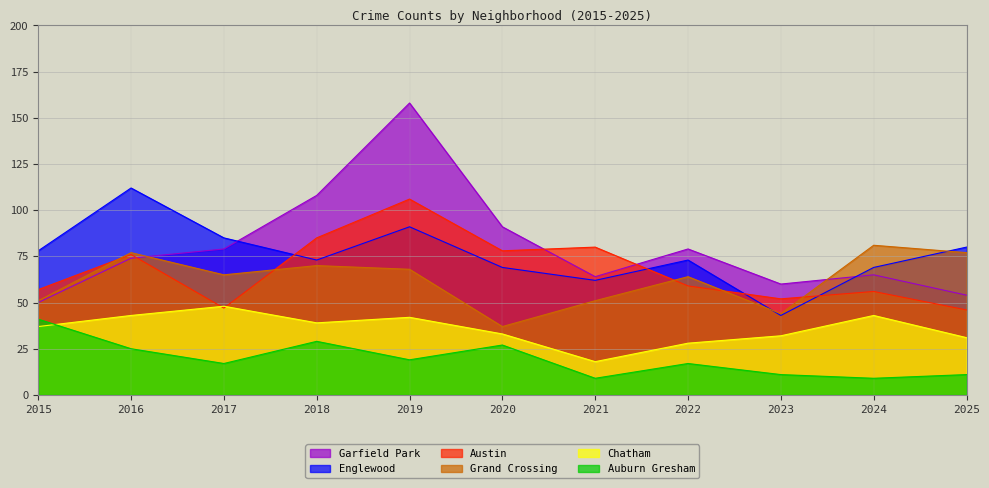

List the labels in order of Austin value, smallest first.

2025, 2017, 2023, 2024, 2015, 2022, 2016, 2020, 2021, 2018, 2019